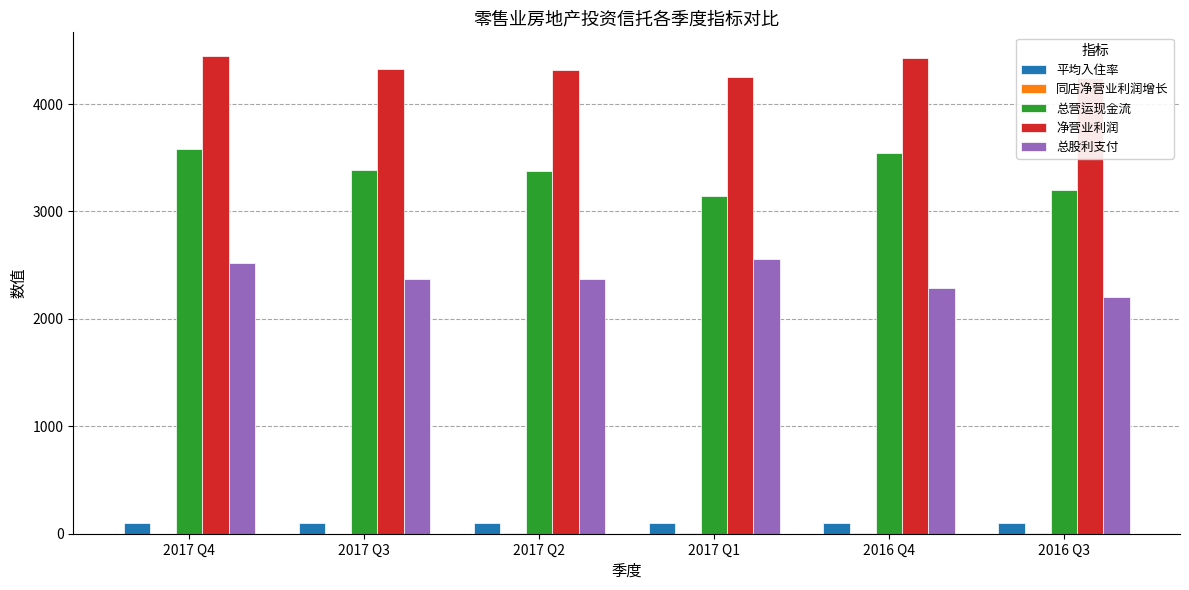

At which category is the sum across all series the highest?

2017 Q4